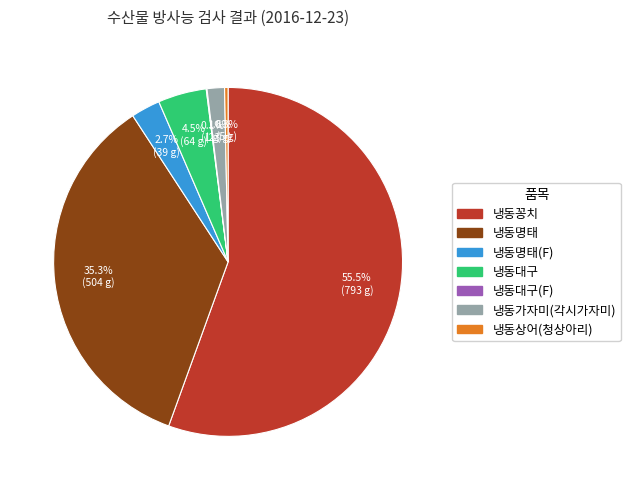

Is there any slice that represents more than half of the pie?

Yes